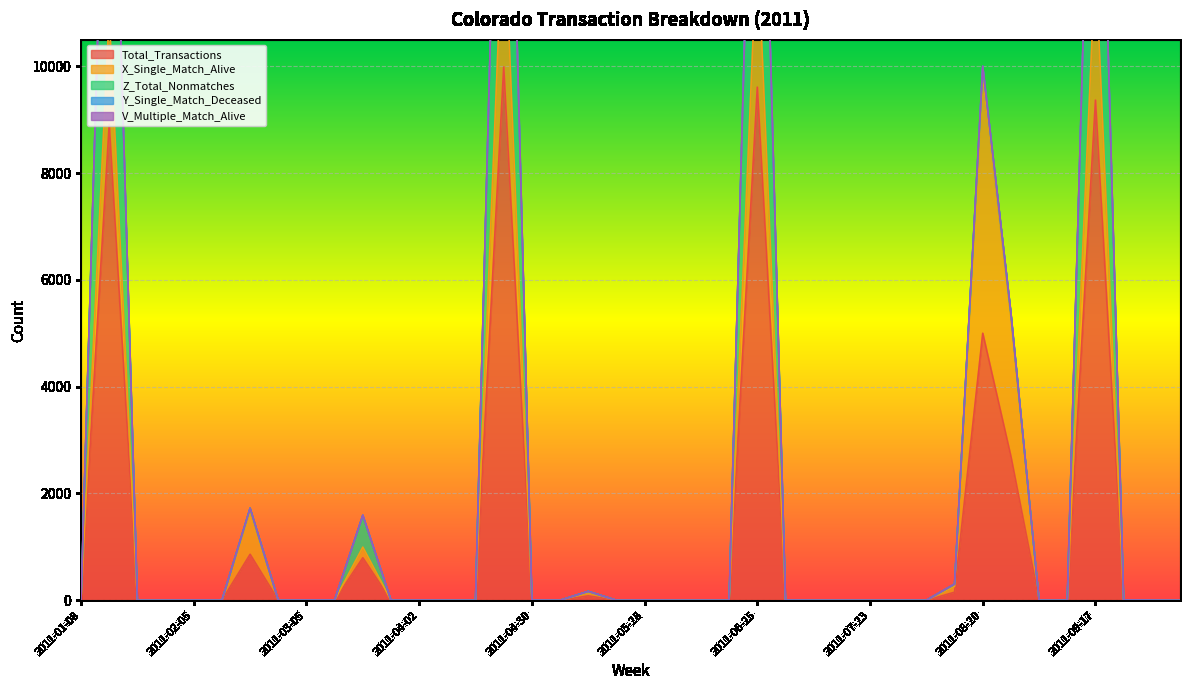

How many intersections are there between X_Single_Match_Alive and Z_Total_Nonmatches?

3